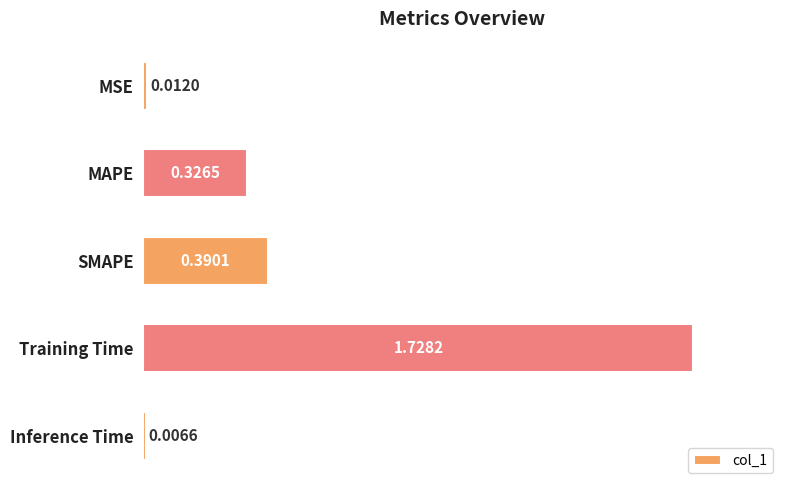

Which has a higher value, SMAPE or Inference Time?

SMAPE